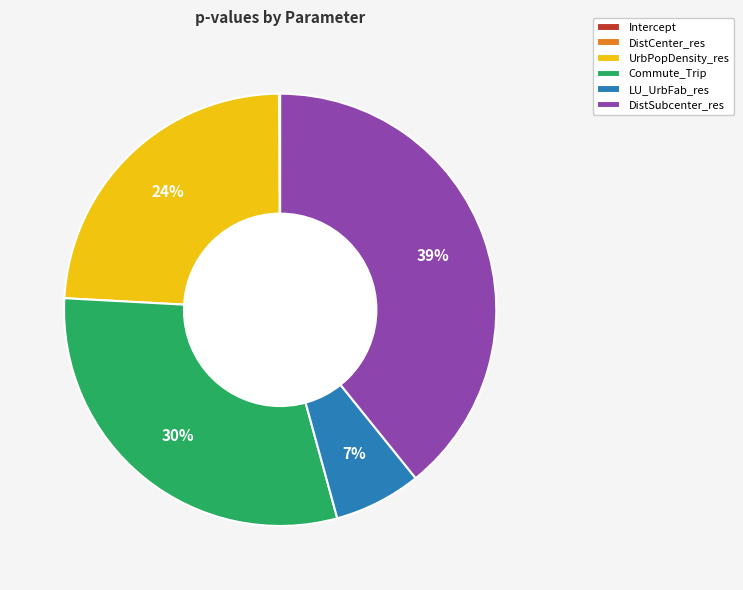

To the nearest percent, what portion does Commute_Trip represent?

30%